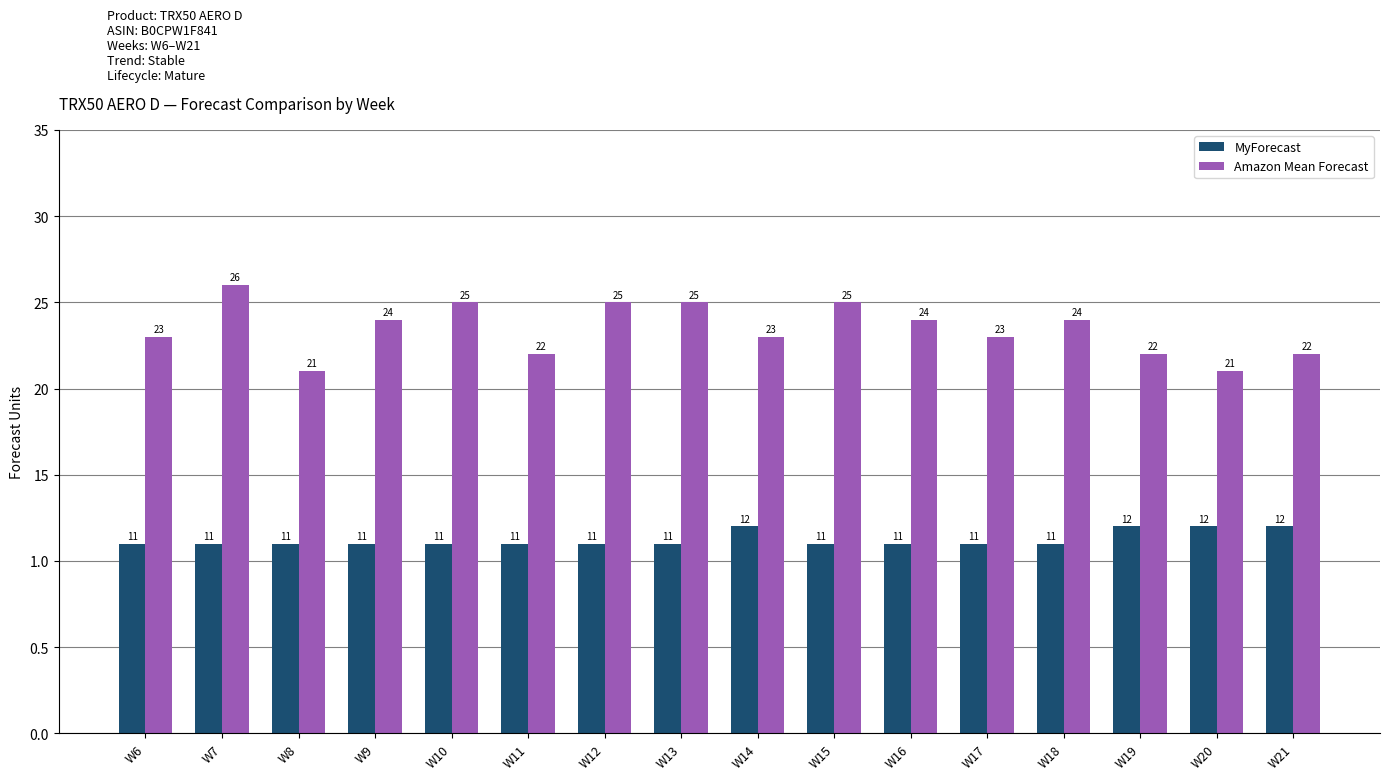

What is the greatest value displayed?

26